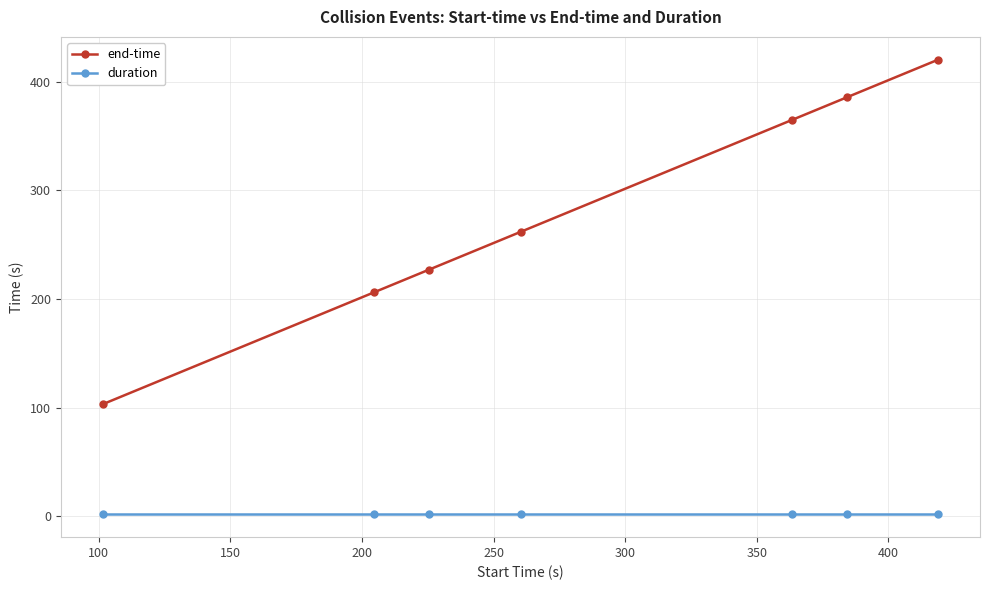

What are all the series names shown in the legend?

end-time, duration